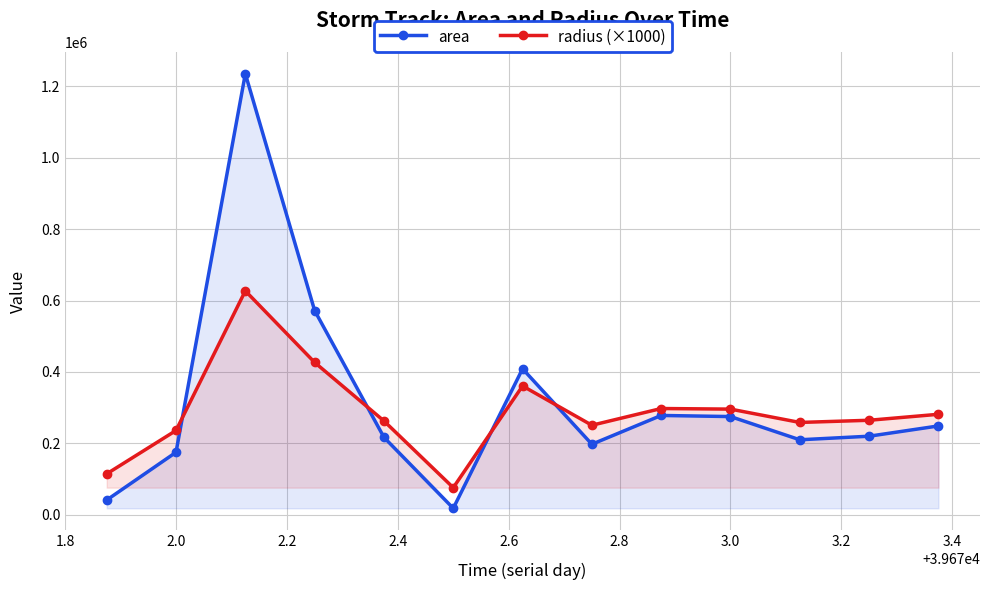

List the series in order of their overall mean, highest first.

area, radius (×1000)